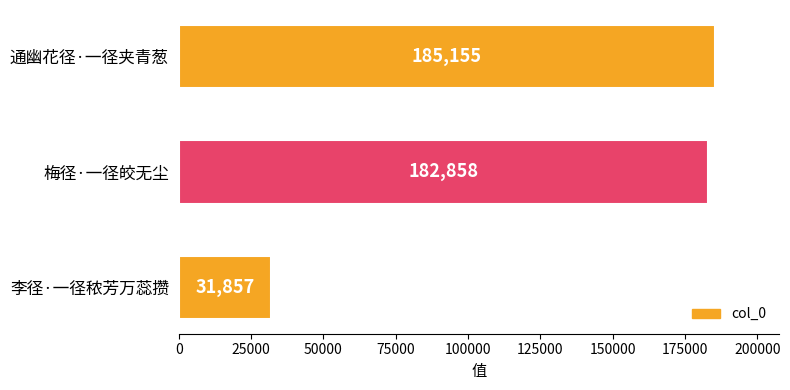

What is the sum of the values at 梅径·一径皎无尘 and 通幽花径·一径夹青葱?

368013